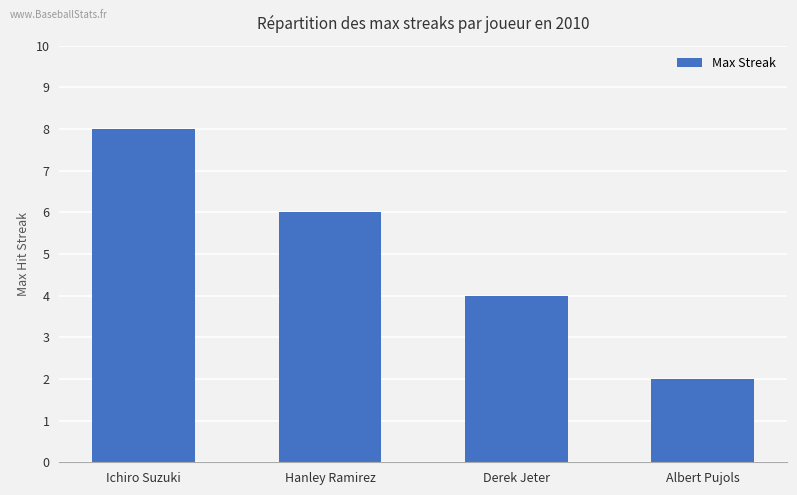

Reading right to left, transcribe all the data shown in this chart.

Albert Pujols=2	Derek Jeter=4	Hanley Ramirez=6	Ichiro Suzuki=8